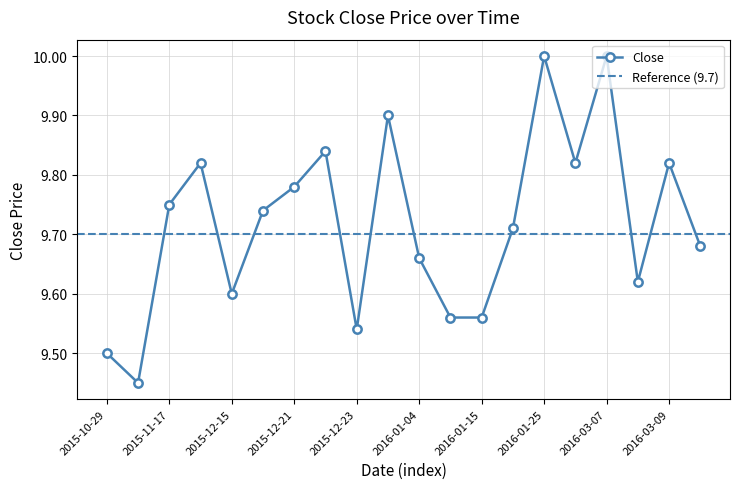

Read the value at 2016-03-07.

10.0